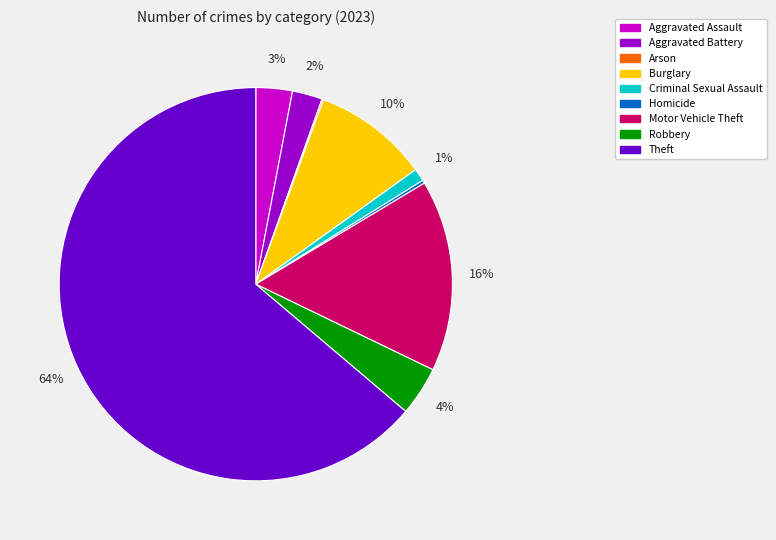

Which category has the biggest portion of the pie?

Theft